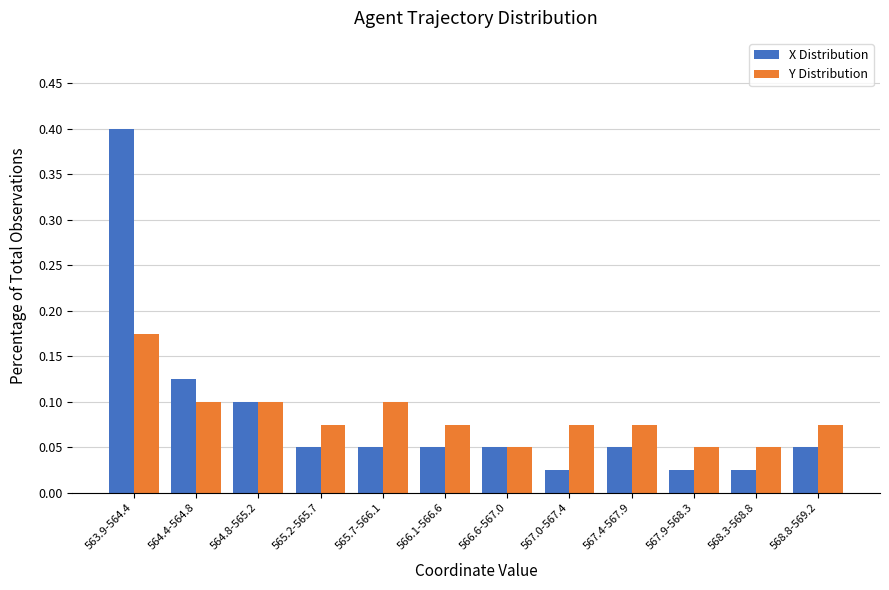

Is it true that Y Distribution equals 0.1 at 564.4-564.8?

True